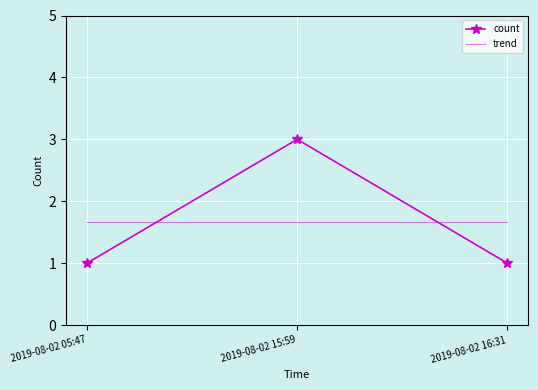

Reading left to right, extract all data points from this chart.

count: 2019-08-02 05:47=1.0	2019-08-02 15:59=3.0	2019-08-02 16:31=1.0
trend: 2019-08-02 05:47=1.7	2019-08-02 15:59=1.7	2019-08-02 16:31=1.7